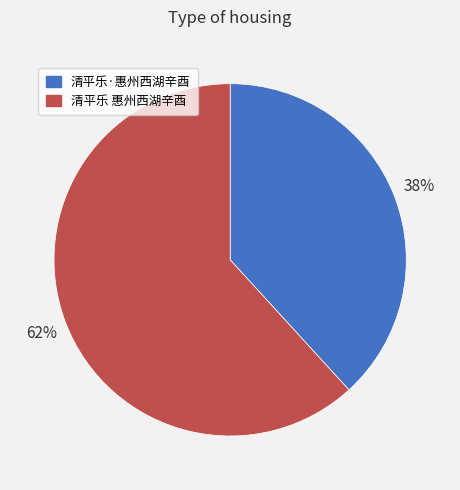

Rank the categories by value from lowest to highest.

清平乐·惠州西湖辛酉, 清平乐 惠州西湖辛酉